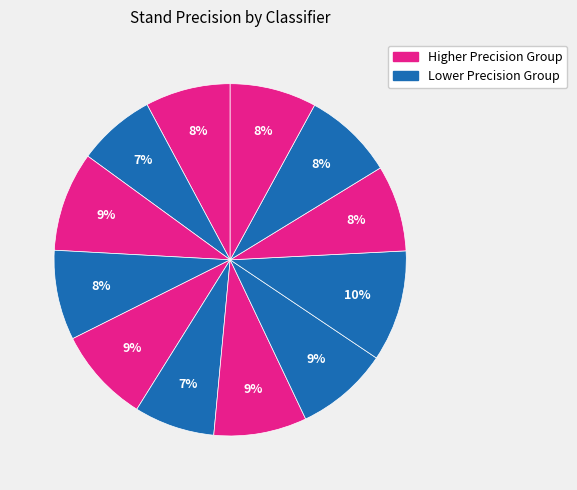

How many slices are in this pie chart?

12